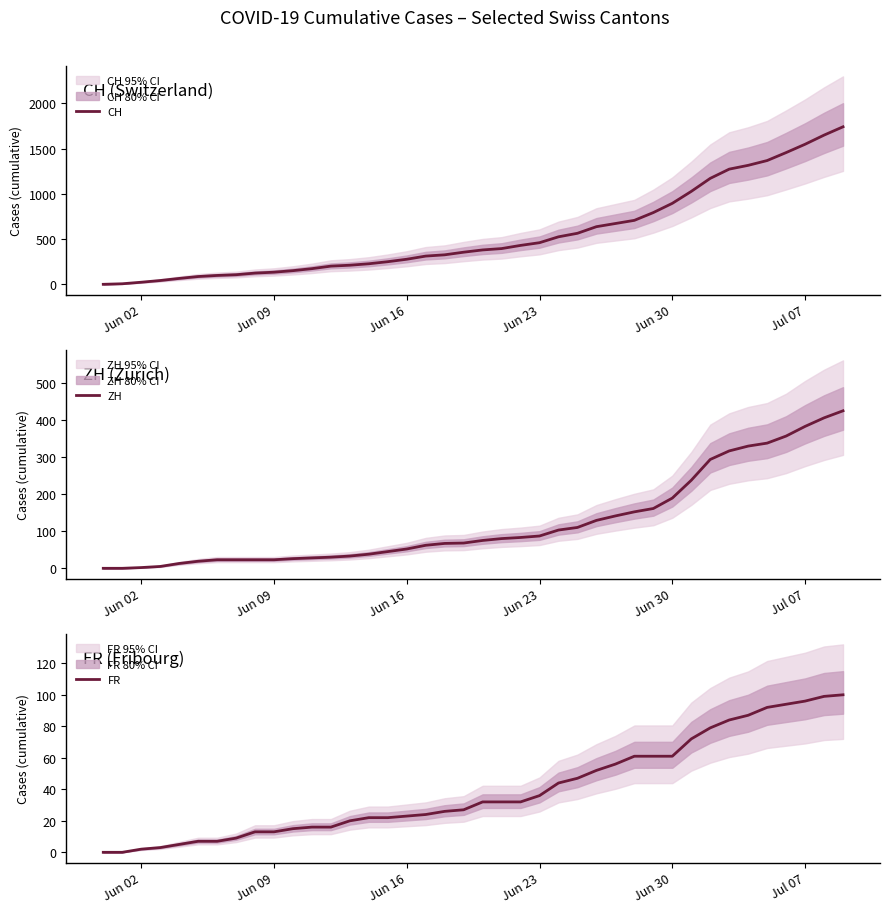

True or false: CH and ZH cross at least once.

False